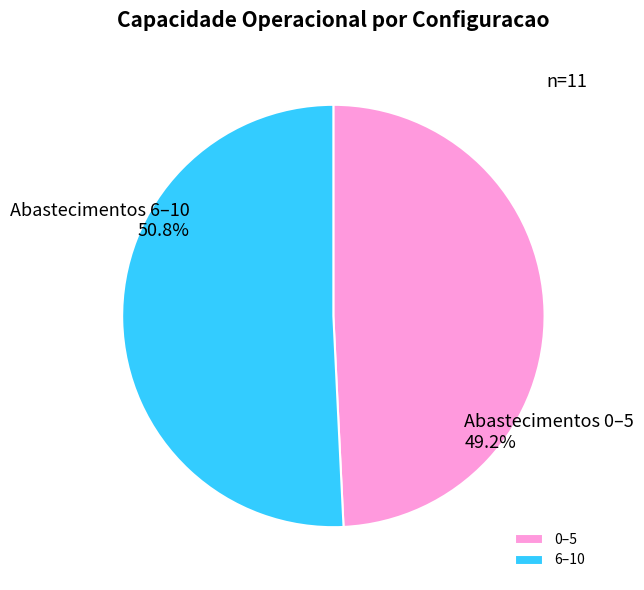

Which has a higher value, 6–10 or 0–5?

6–10